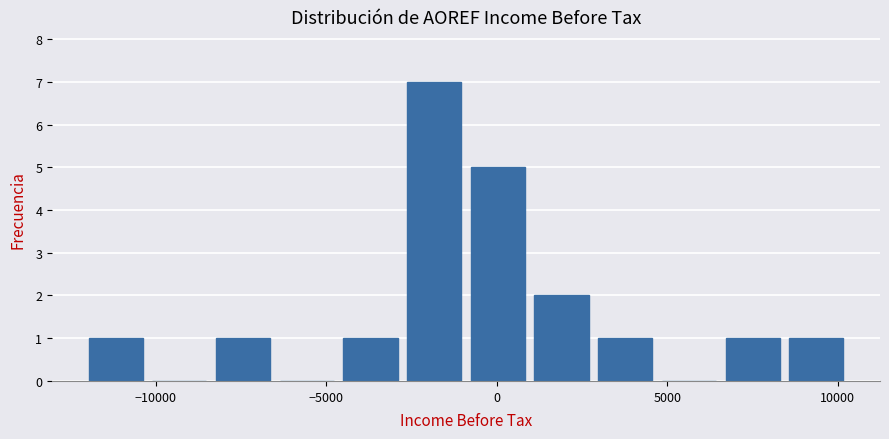

Read against the x-axis, roughly where is the centre of the tallest bar?

-2000